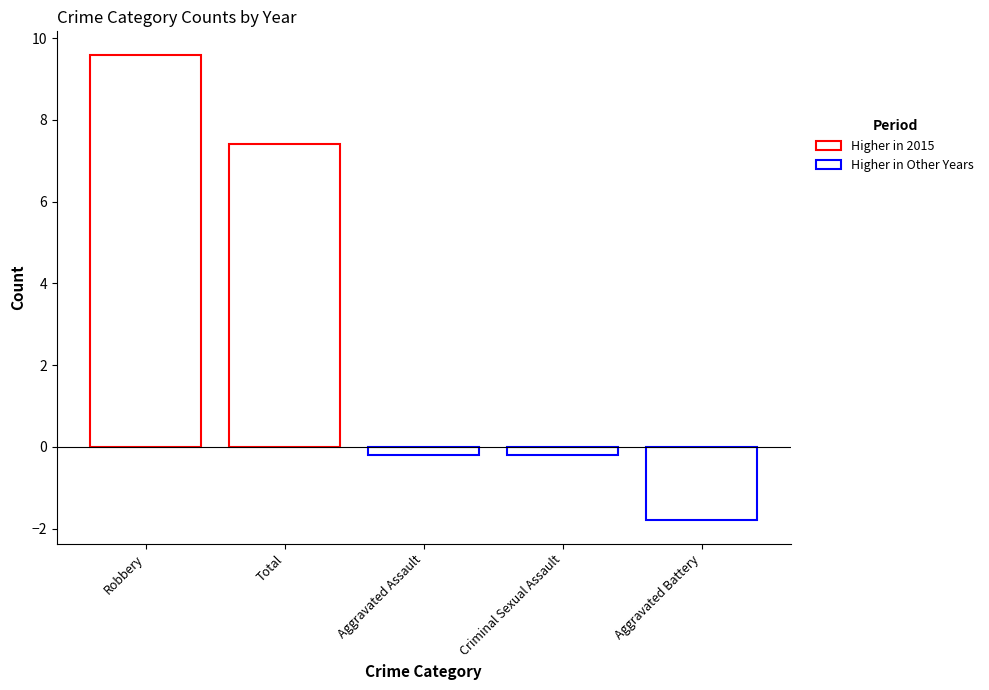

Is it true that 2015 equals 22 at Robbery?

False